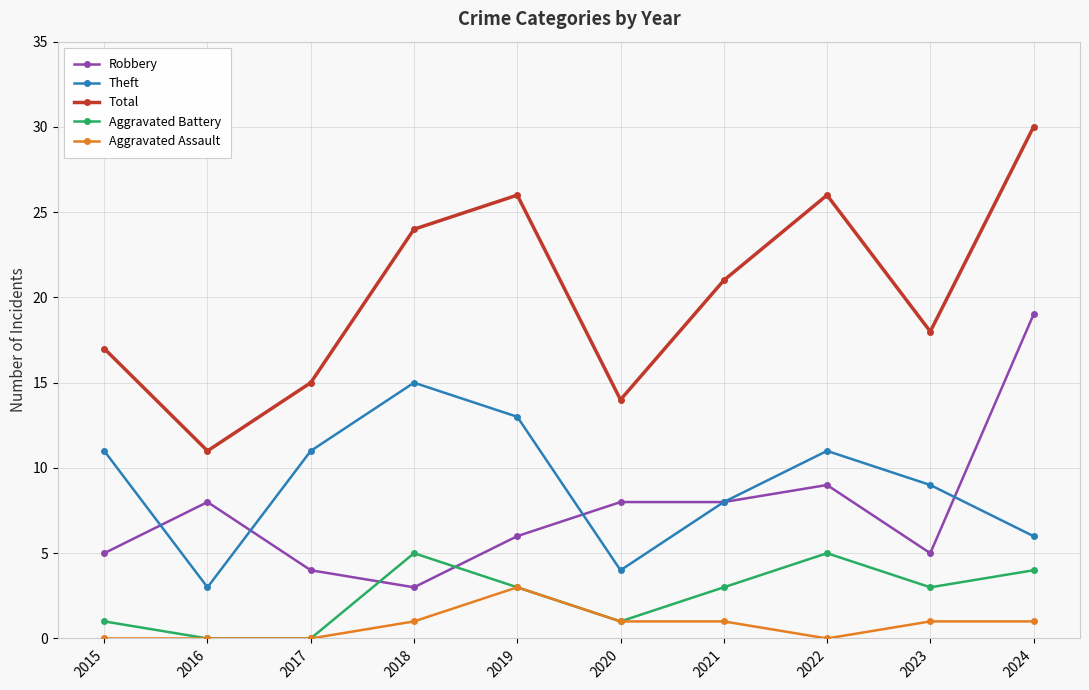

At which category does Robbery reach its first local valley?

2018